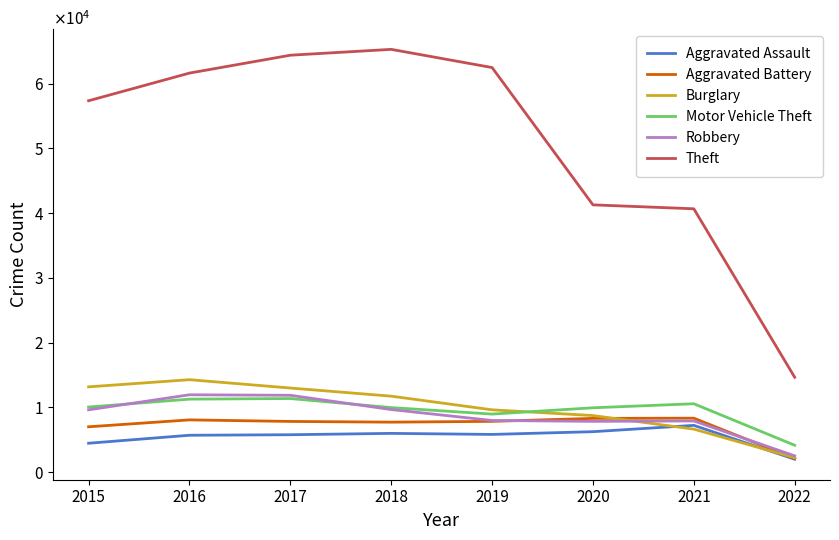

What are all the series names shown in the legend?

Aggravated Assault, Aggravated Battery, Burglary, Motor Vehicle Theft, Robbery, Theft